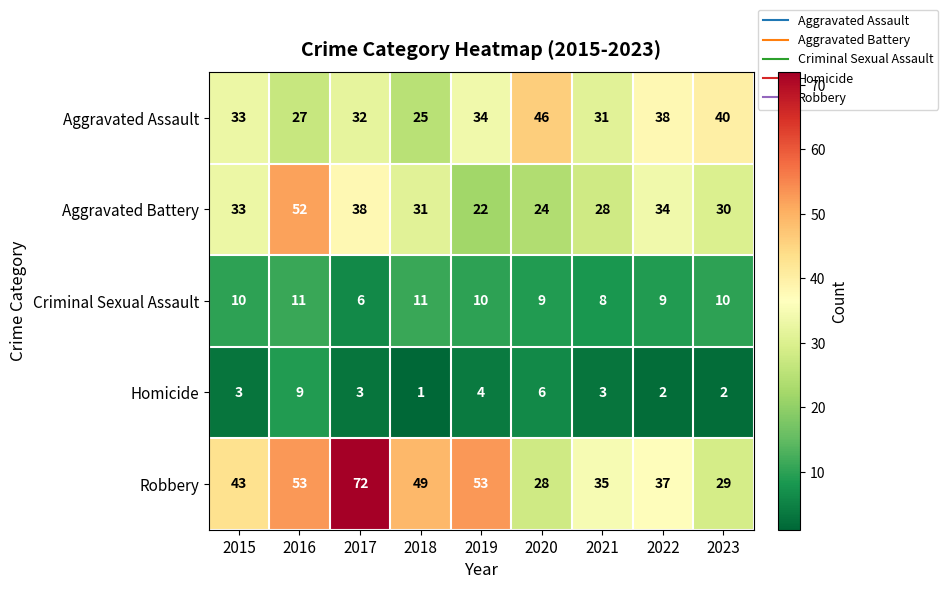

What is the approximate value of Aggravated Assault at 2021, to the nearest 5?

30